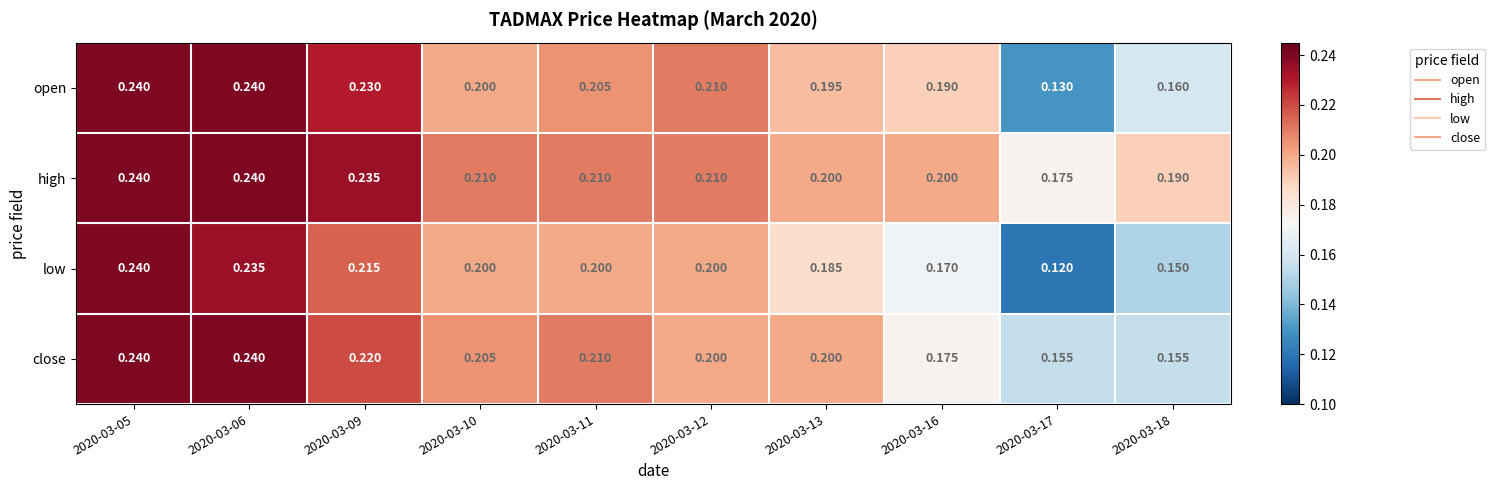

Which series has the largest total across all categories?

high